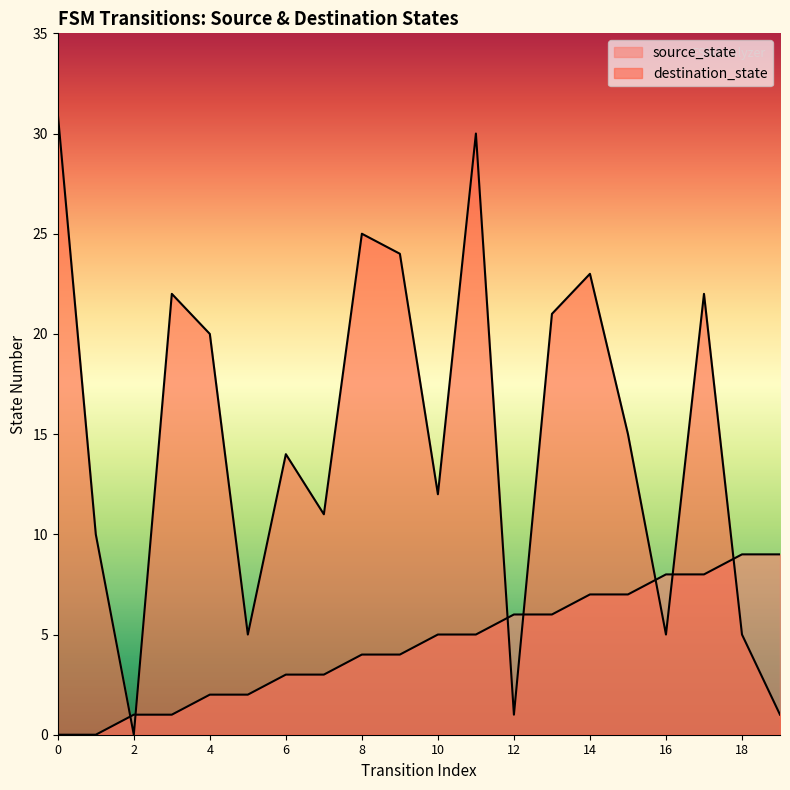

At which label does destination_state reach its minimum?

2